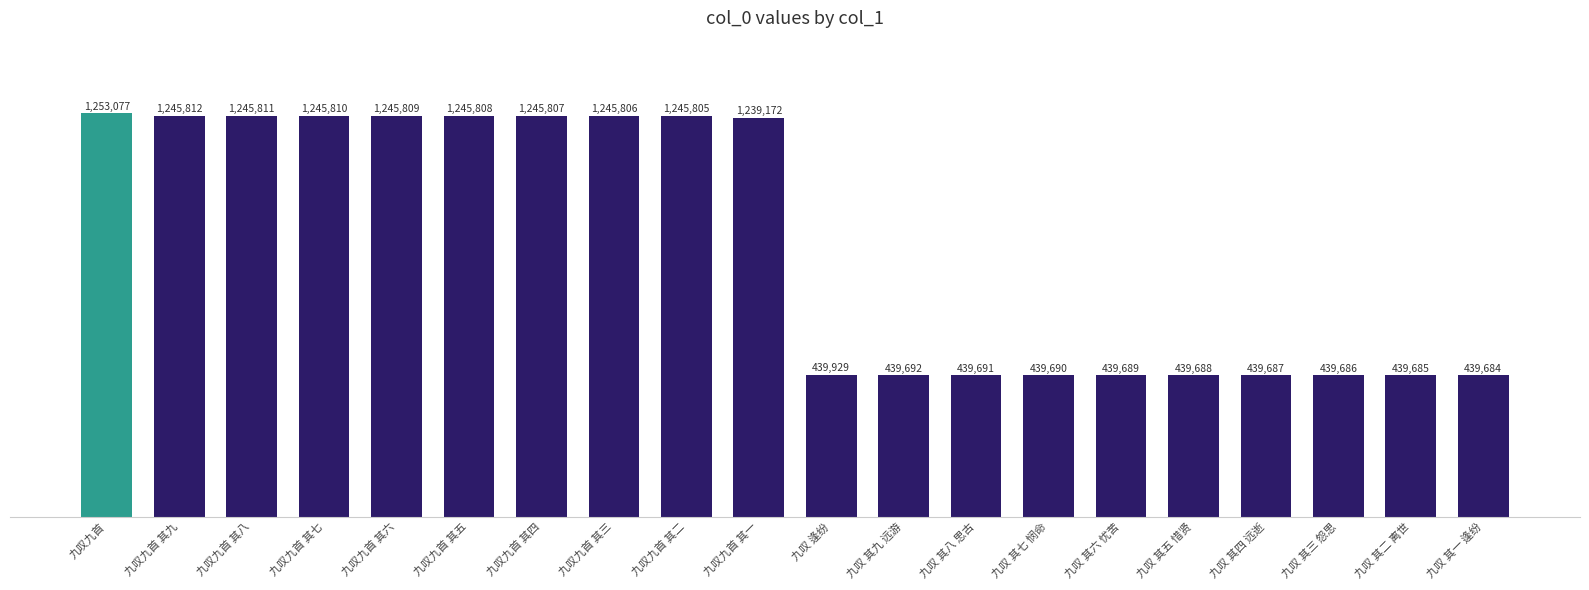

Which category has the lowest value across all series?

九叹 其一 逢纷